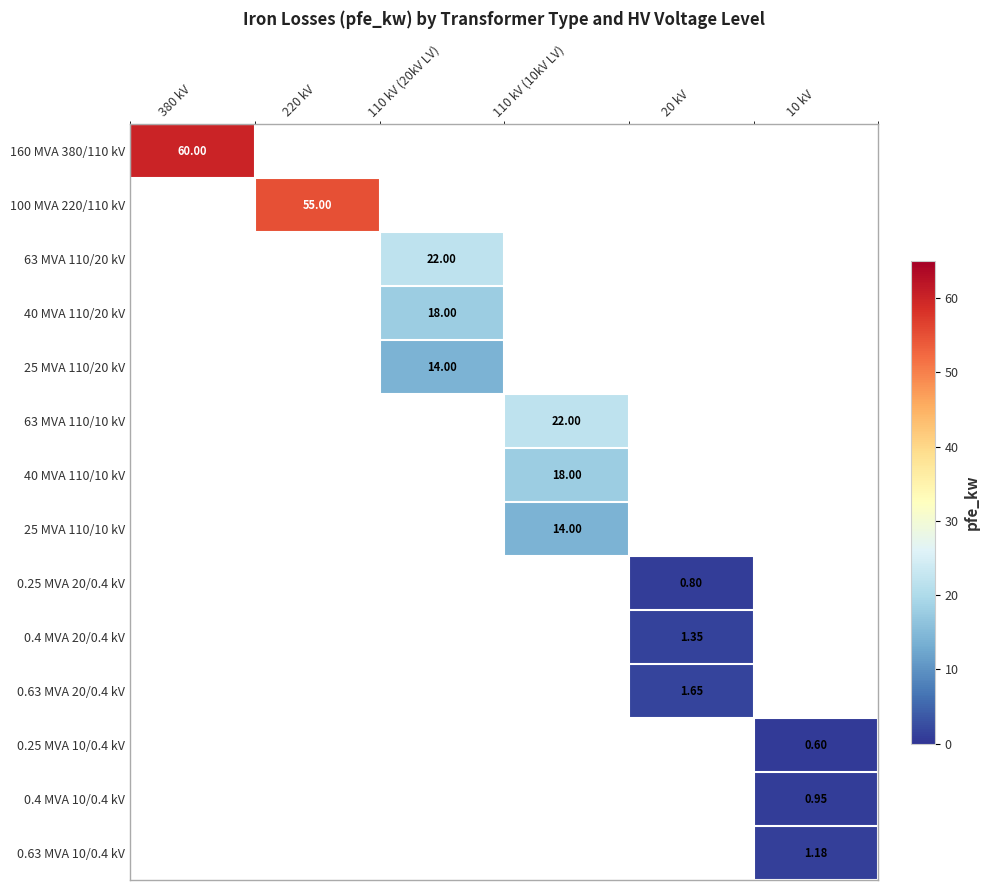

Which category has the highest value across all series?

380 kV